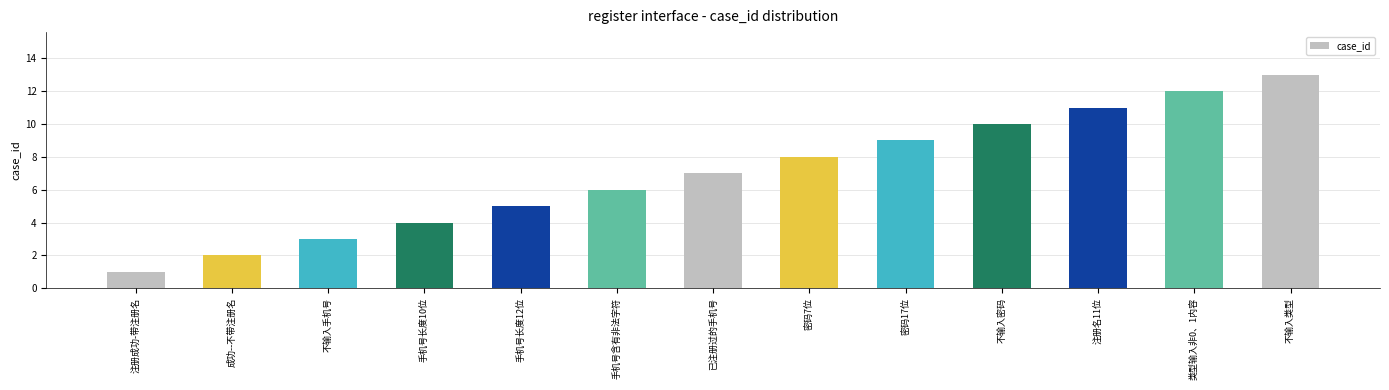

Is it true that the value at 成功--不带注册名 is 2?

True